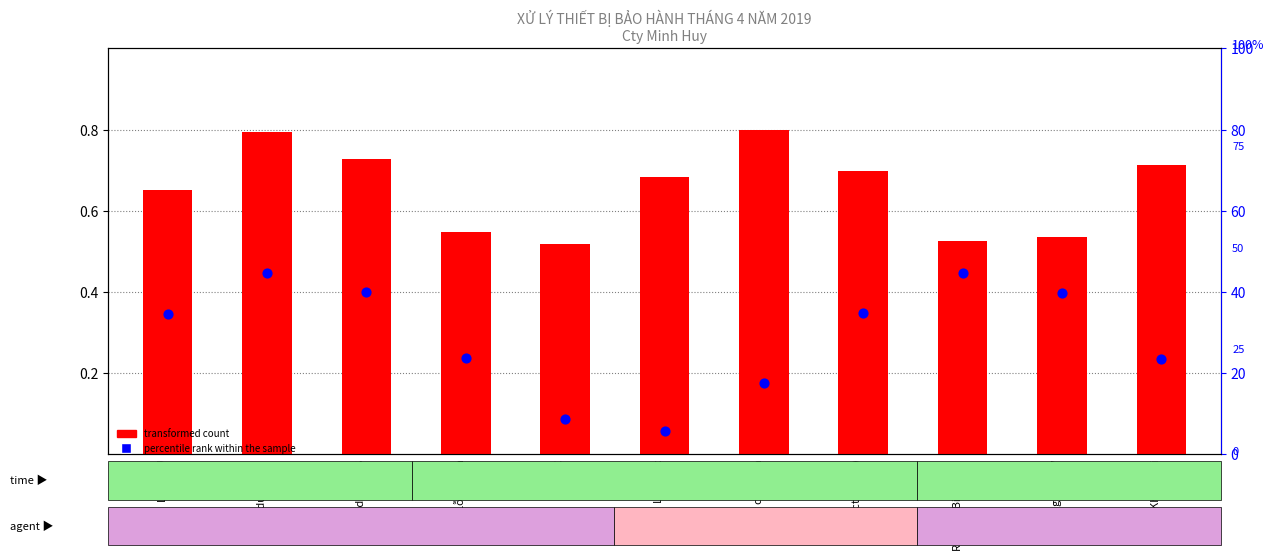

At which category is the sum across all series the highest?

Lỗi module GSM